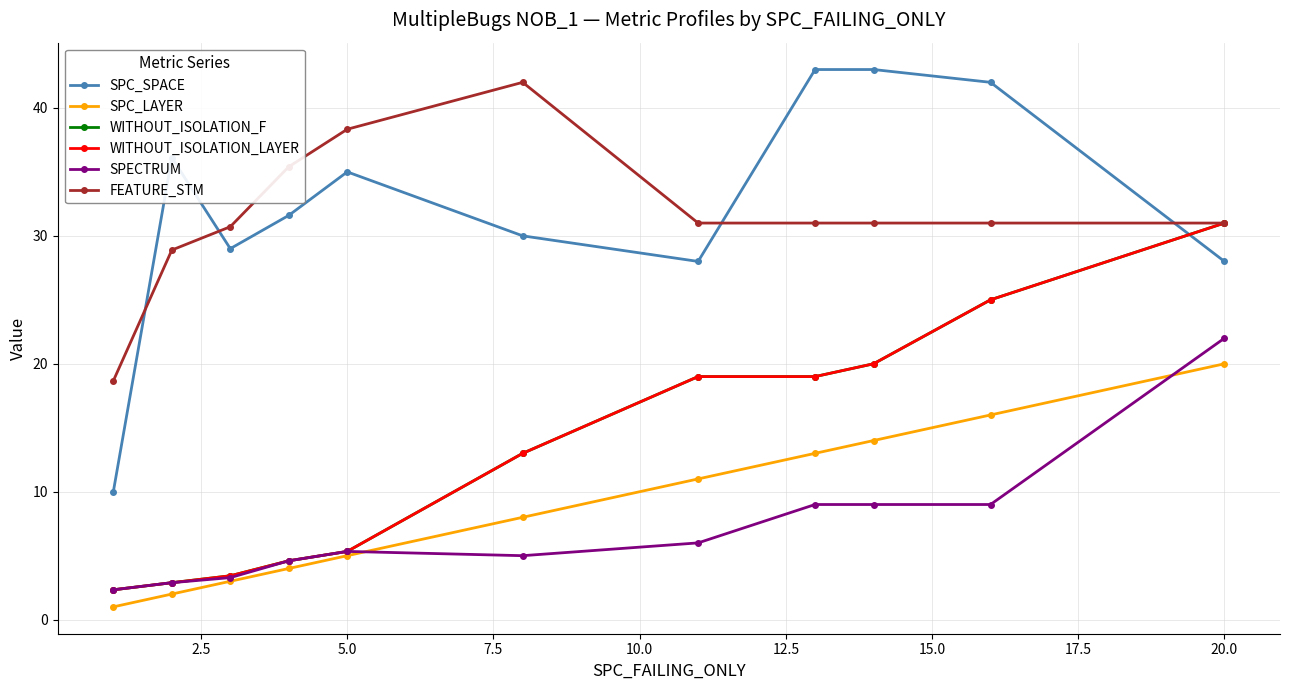

Does the chart have visible grid lines?

Yes